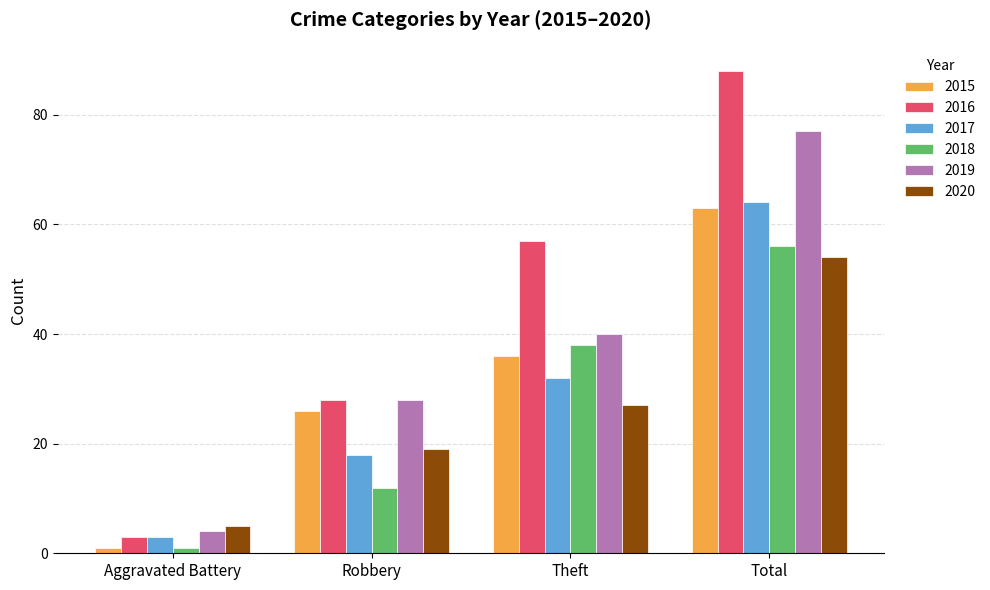

What is the average value of the 2018 series?

27